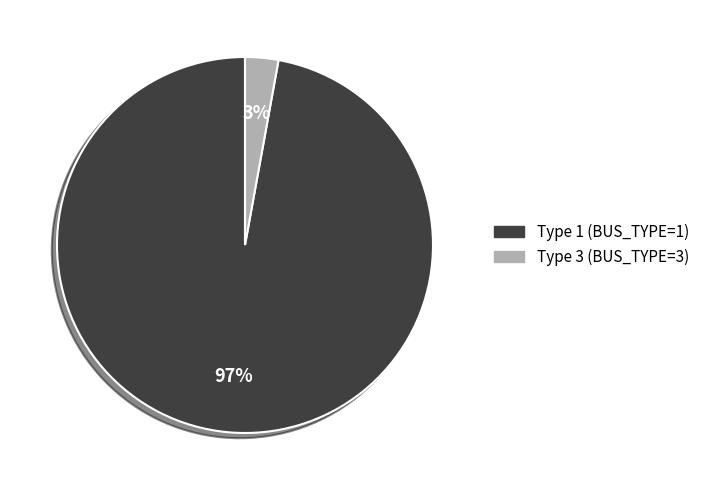

The Type 3 (BUS_TYPE=3) slice represents 3% of the pie. True or false?

True